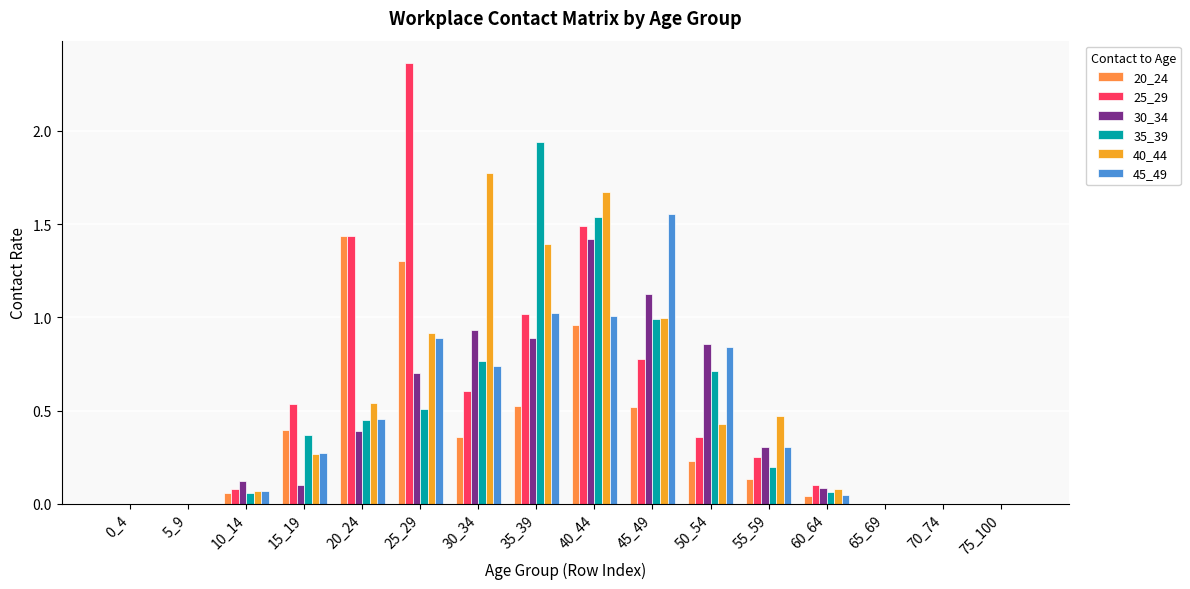

At which category does the chart reach its peak across all series?

25_29